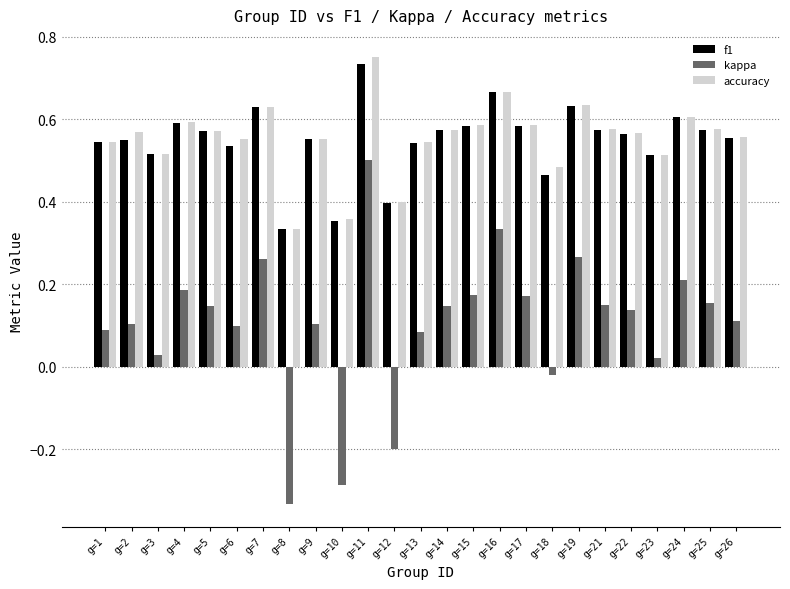

True or false: accuracy has a value of 0.5 at g=18.

True